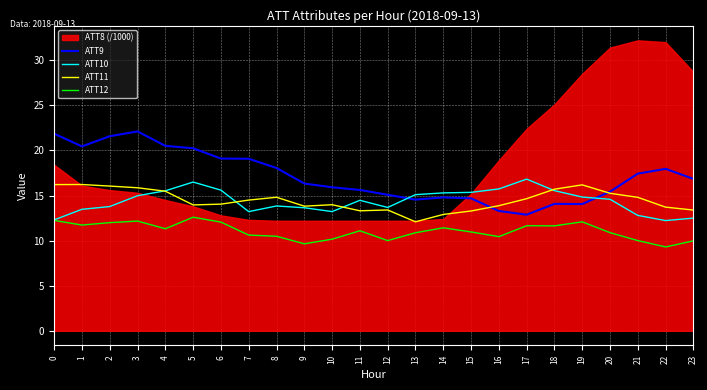

How many times do ATT9 and ATT11 cross each other?

2